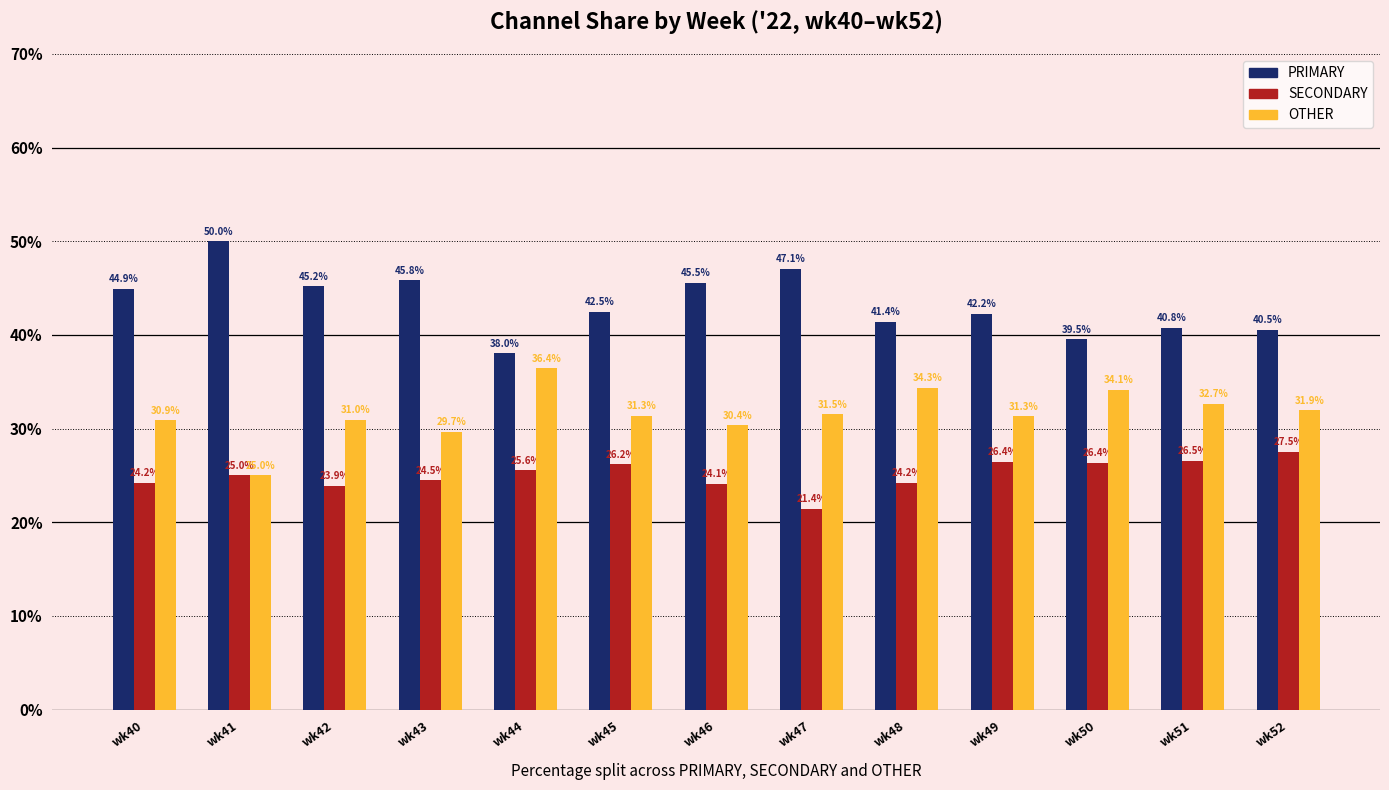

At wk50, list the series in order from largest to smallest.

PRIMARY, OTHER, SECONDARY